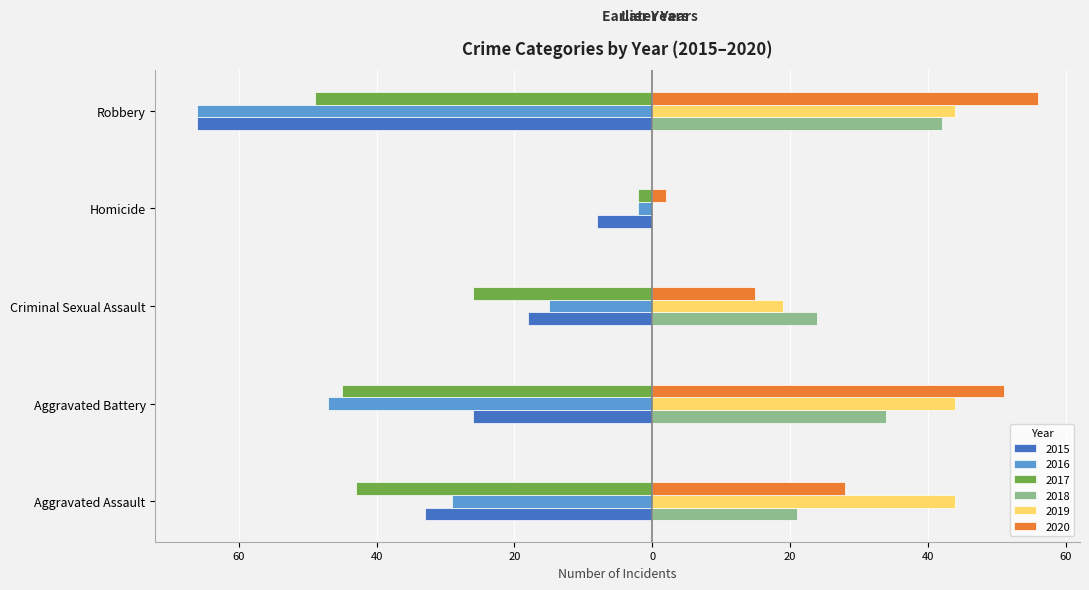

What are all the series names shown in the legend?

2015, 2016, 2017, 2018, 2019, 2020